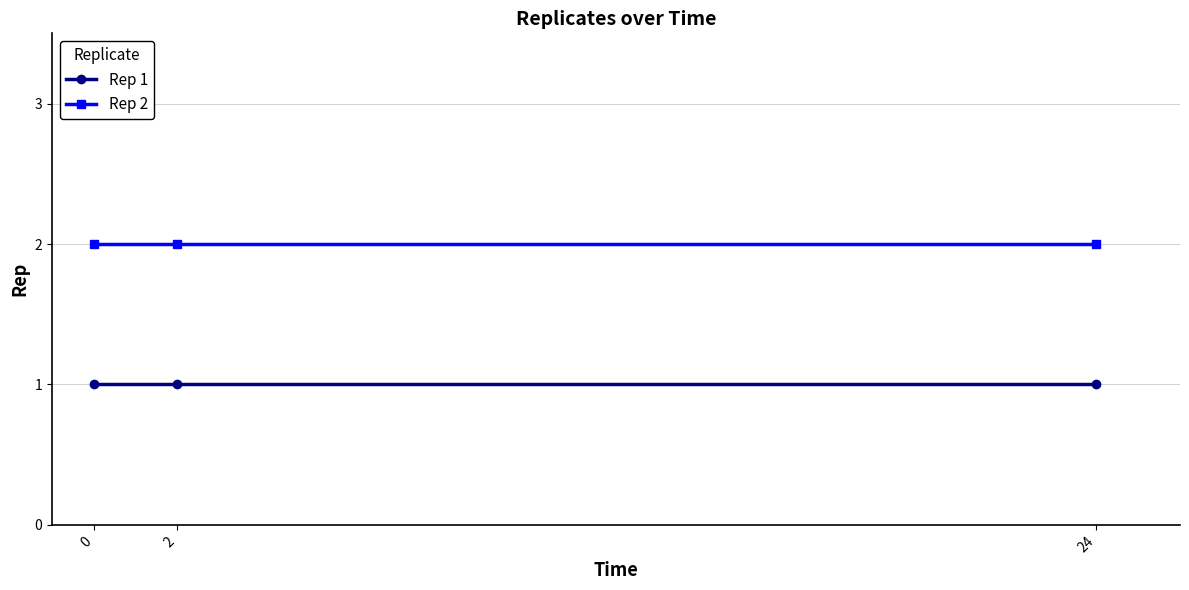

What value does the Rep 2 series have at 0?

2